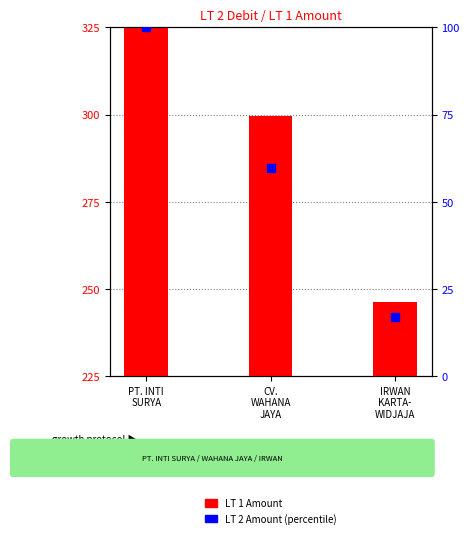

Which series has the largest Y range (max minus min)?

LT 1 Amount